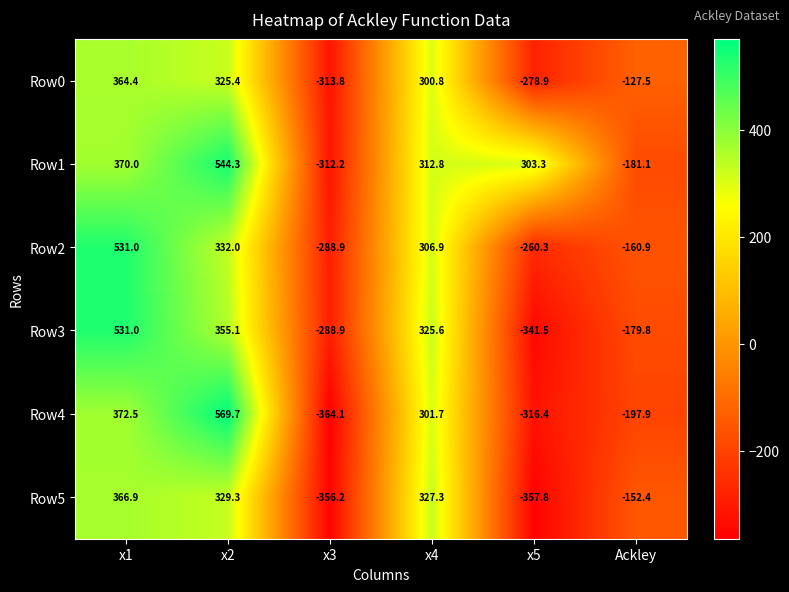

Rank the series at Ackley from highest to lowest value.

Row0, Row5, Row2, Row3, Row1, Row4